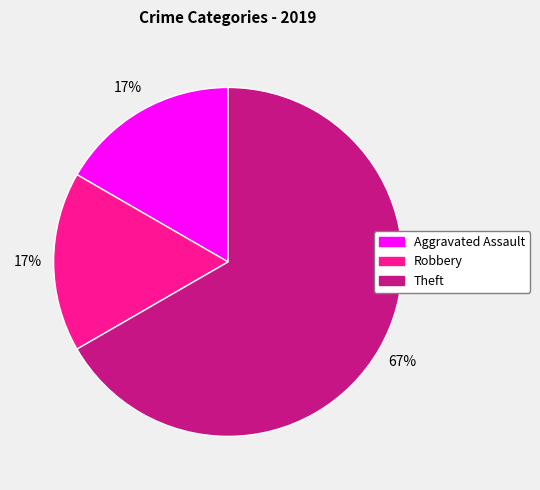

What percentage is the Aggravated Assault slice, to the nearest percent?

17%